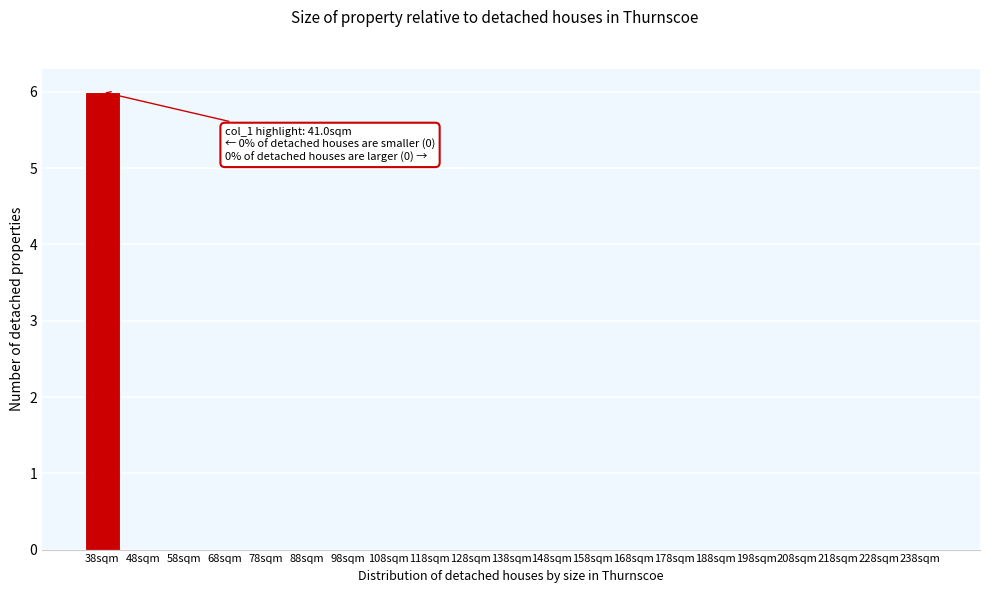

Reading left to right, list all the values displayed in this chart.

38sqm=6	48sqm=0	58sqm=0	68sqm=0	78sqm=0	88sqm=0	98sqm=0	108sqm=0	118sqm=0	128sqm=0	138sqm=0	148sqm=0	158sqm=0	168sqm=0	178sqm=0	188sqm=0	198sqm=0	208sqm=0	218sqm=0	228sqm=0	238sqm=0